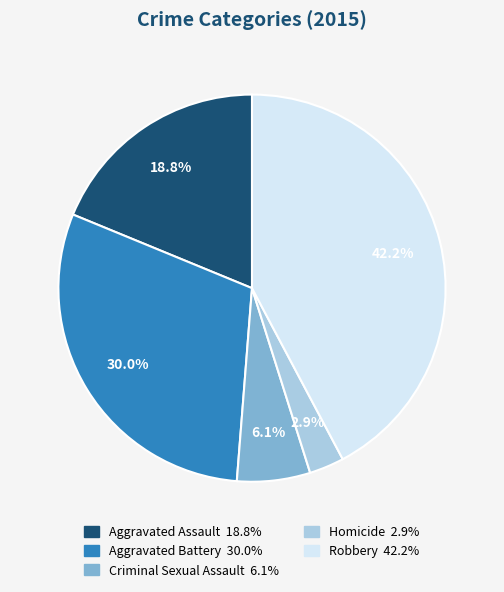

Combined, what portion of the pie is Criminal Sexual Assault and Aggravated Battery?

36.1%